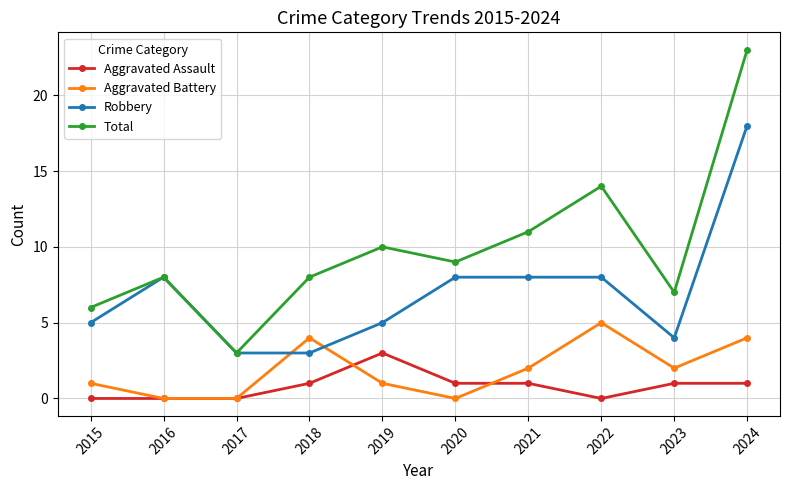

Rank the series by their maximum value, from lowest to highest.

Aggravated Assault, Aggravated Battery, Robbery, Total